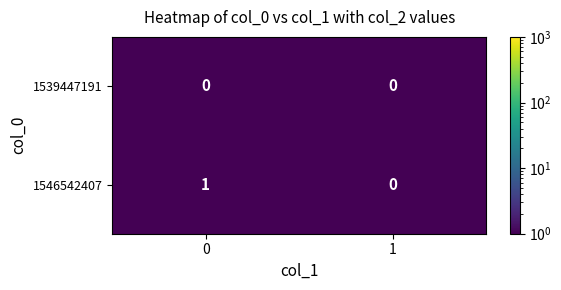

What is the total value across all series at 0?

1